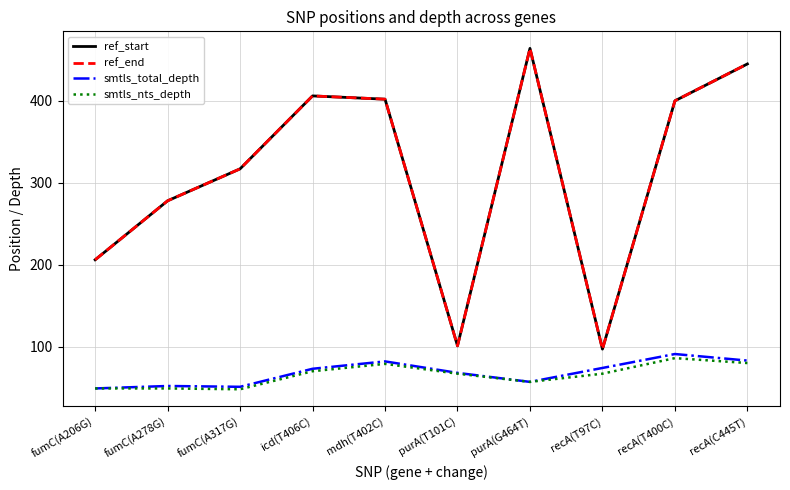

Reading left to right, transcribe all the data shown in this chart.

ref_start: fumC(A206G)=206	fumC(A278G)=278	fumC(A317G)=317	icd(T406C)=406	mdh(T402C)=402	purA(T101C)=101	purA(G464T)=464	recA(T97C)=97	recA(T400C)=400	recA(C445T)=445
ref_end: fumC(A206G)=206	fumC(A278G)=278	fumC(A317G)=317	icd(T406C)=406	mdh(T402C)=402	purA(T101C)=101	purA(G464T)=464	recA(T97C)=97	recA(T400C)=400	recA(C445T)=445
smtls_total_depth: fumC(A206G)=49	fumC(A278G)=52	fumC(A317G)=51	icd(T406C)=73	mdh(T402C)=82	purA(T101C)=68	purA(G464T)=57	recA(T97C)=74	recA(T400C)=91	recA(C445T)=83
smtls_nts_depth: fumC(A206G)=49	fumC(A278G)=49	fumC(A317G)=48	icd(T406C)=70	mdh(T402C)=79	purA(T101C)=67	purA(G464T)=57	recA(T97C)=67	recA(T400C)=86	recA(C445T)=80